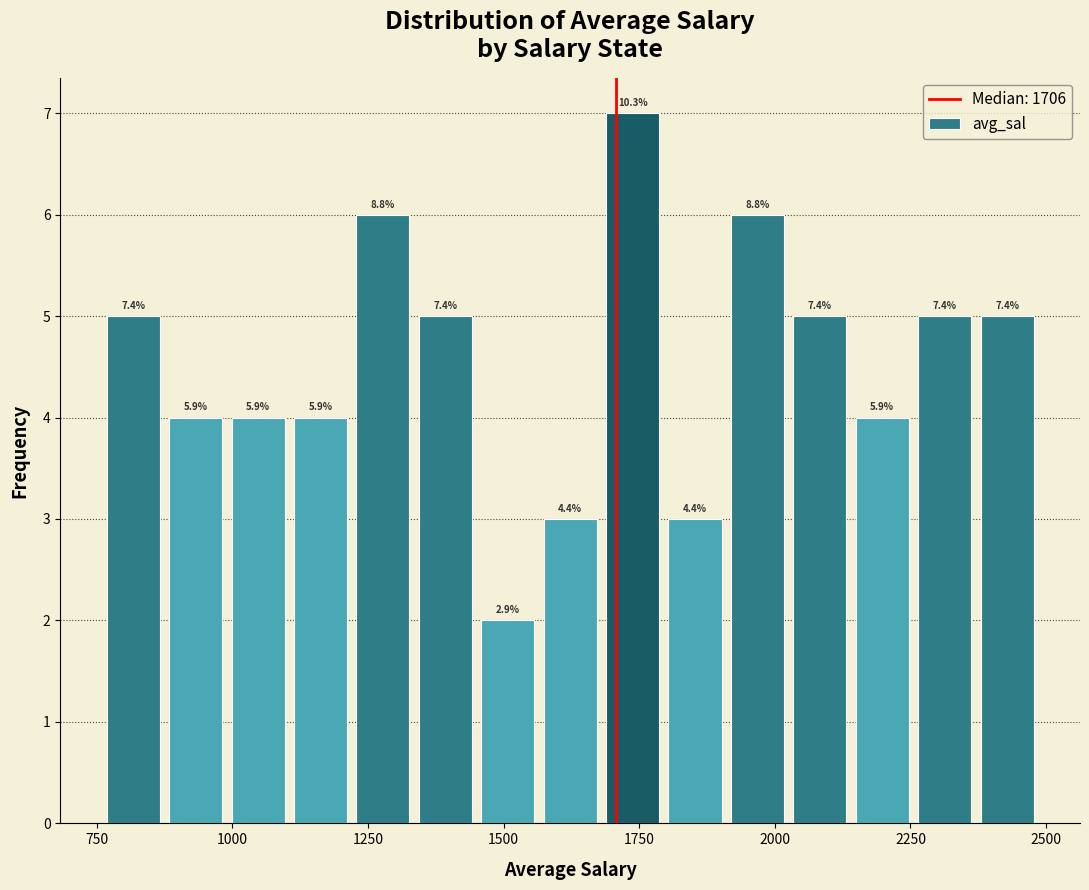

Read against the x-axis, roughly where is the centre of the tallest bar?

1750